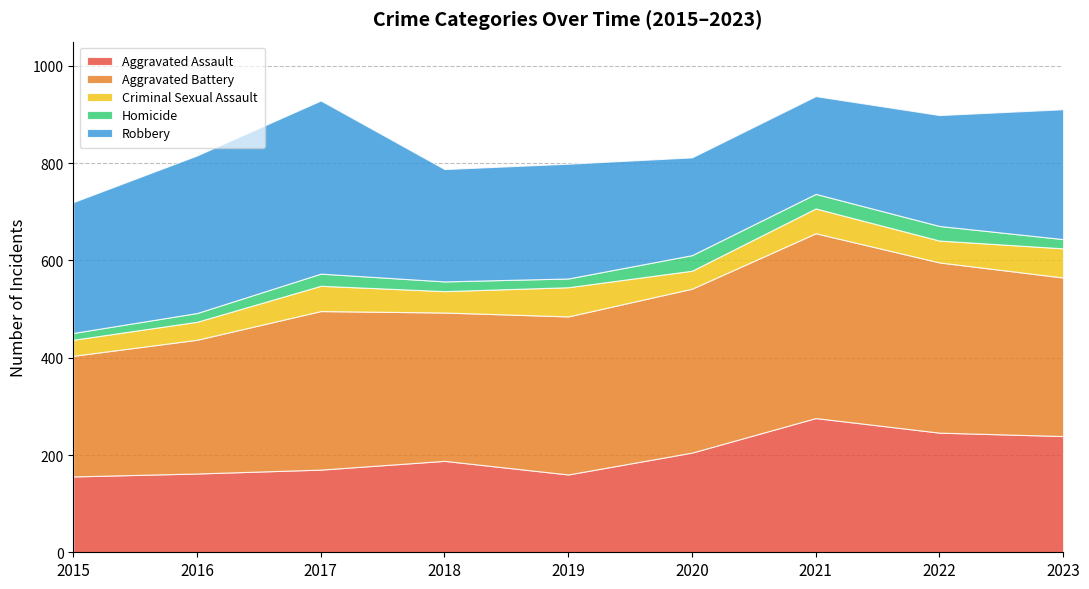

Reading left to right, extract all data points from this chart.

Aggravated Assault: 156	162	170	188	160	205	276	246	239
Aggravated Battery: 248	275	326	305	325	337	380	350	326
Criminal Sexual Assault: 33	37	52	44	60	37	51	45	60
Homicide: 14	18	25	20	18	32	30	30	19
Robbery: 269	324	356	231	236	201	201	228	267